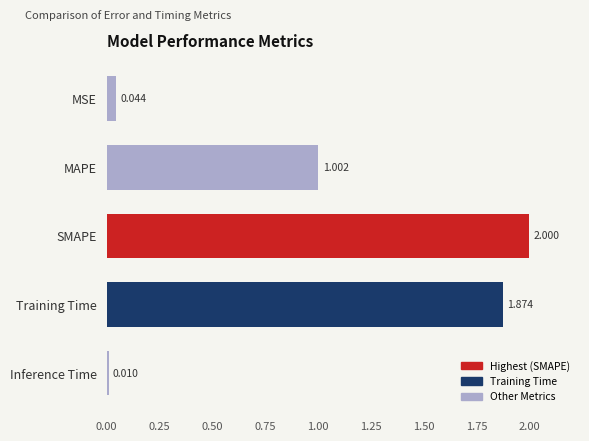

How many categories are shown in the chart?

5